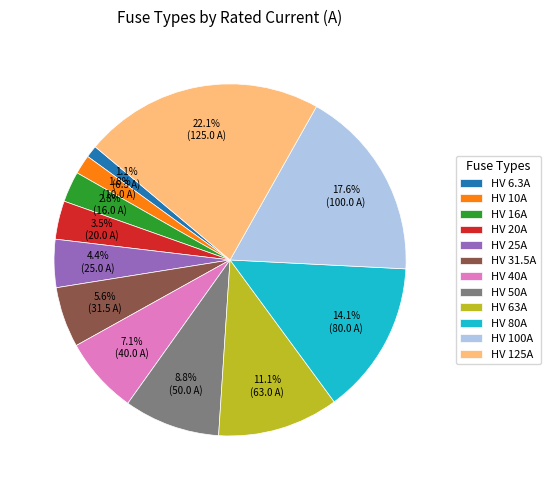

How many segments does this pie chart have?

12